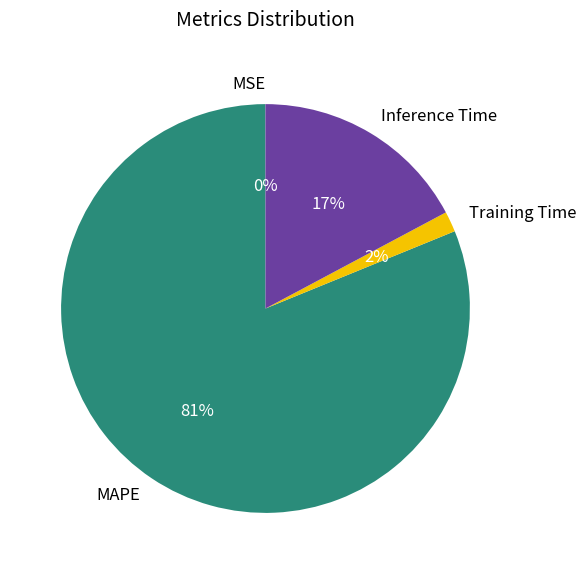

Does MAPE represent more than half of the total?

Yes